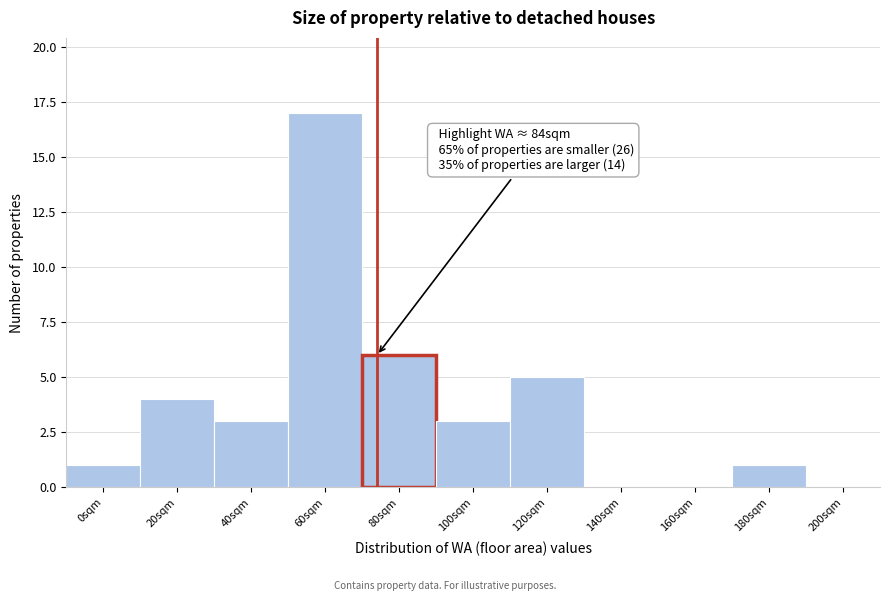

Reading left to right, what are all the values shown in this chart?

0sqm=1	20sqm=4	40sqm=3	60sqm=17	80sqm=6	100sqm=3	120sqm=5	140sqm=0	160sqm=0	180sqm=1	200sqm=0